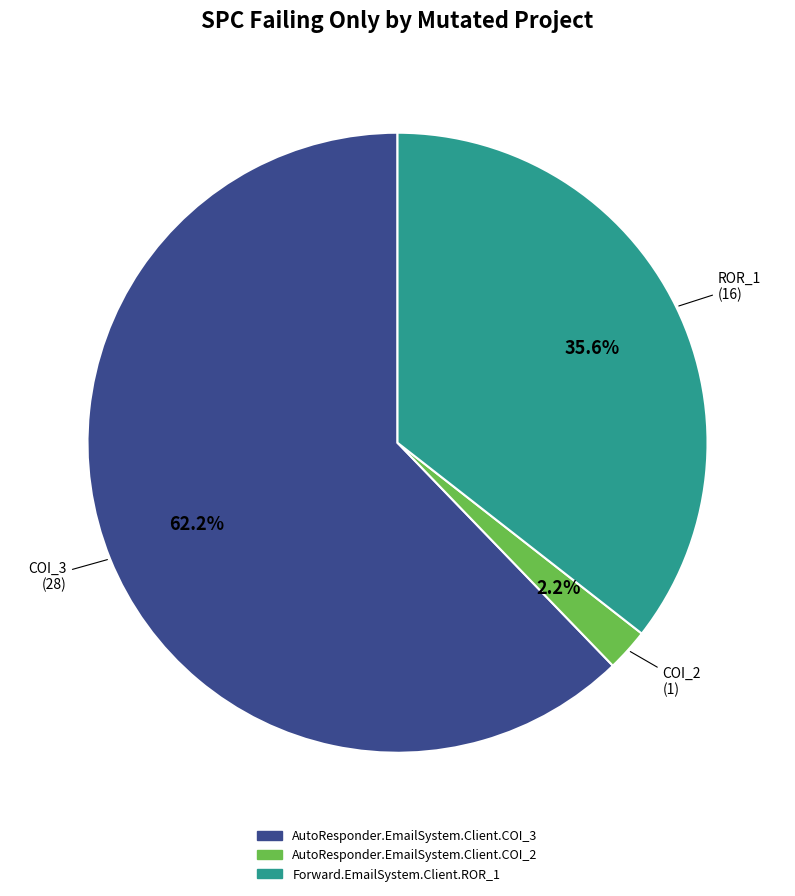

Rank the categories by value from highest to lowest.

AutoResponder.EmailSystem.Client.COI_3, Forward.EmailSystem.Client.ROR_1, AutoResponder.EmailSystem.Client.COI_2